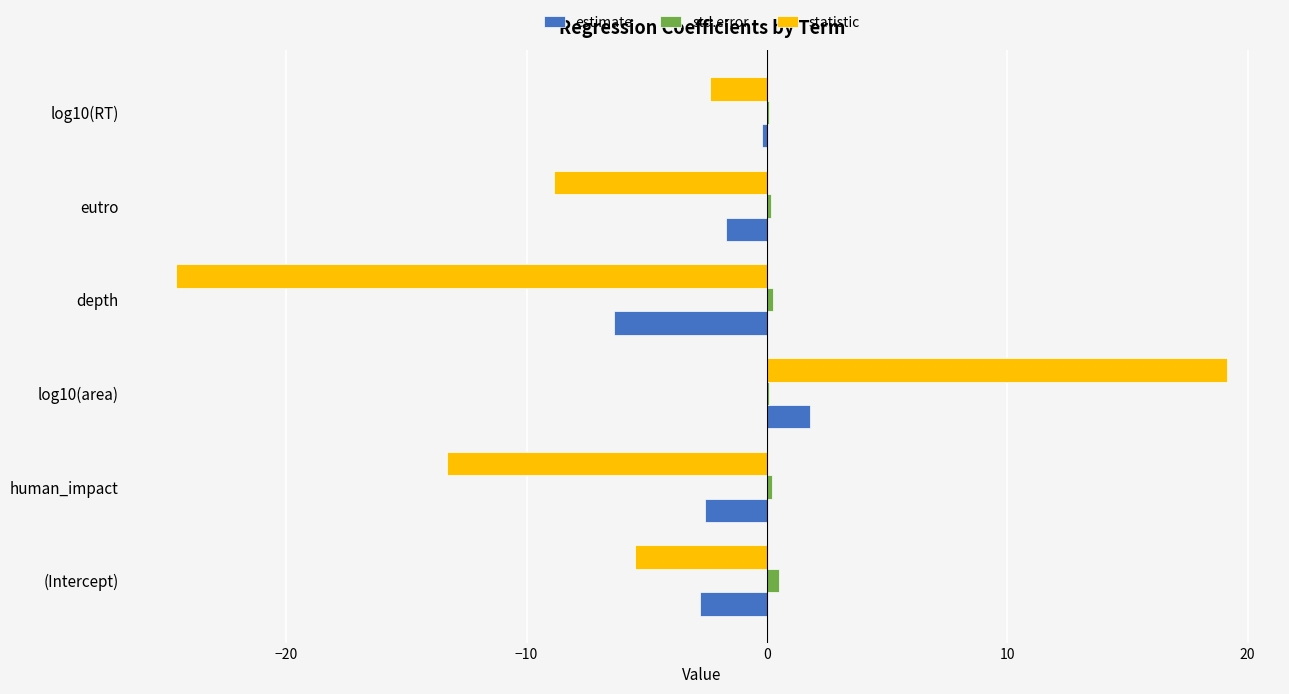

What is the sum of all statistic values?

-35.4